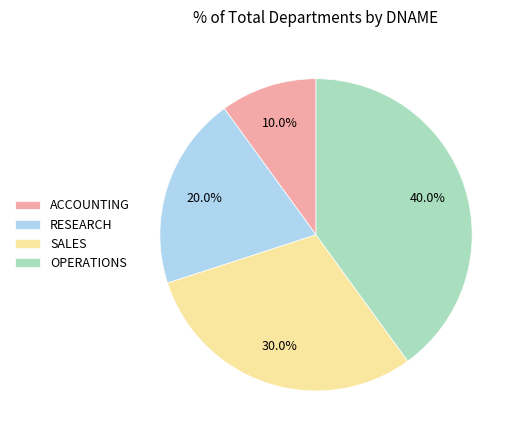

What is the largest slice in the pie chart?

OPERATIONS